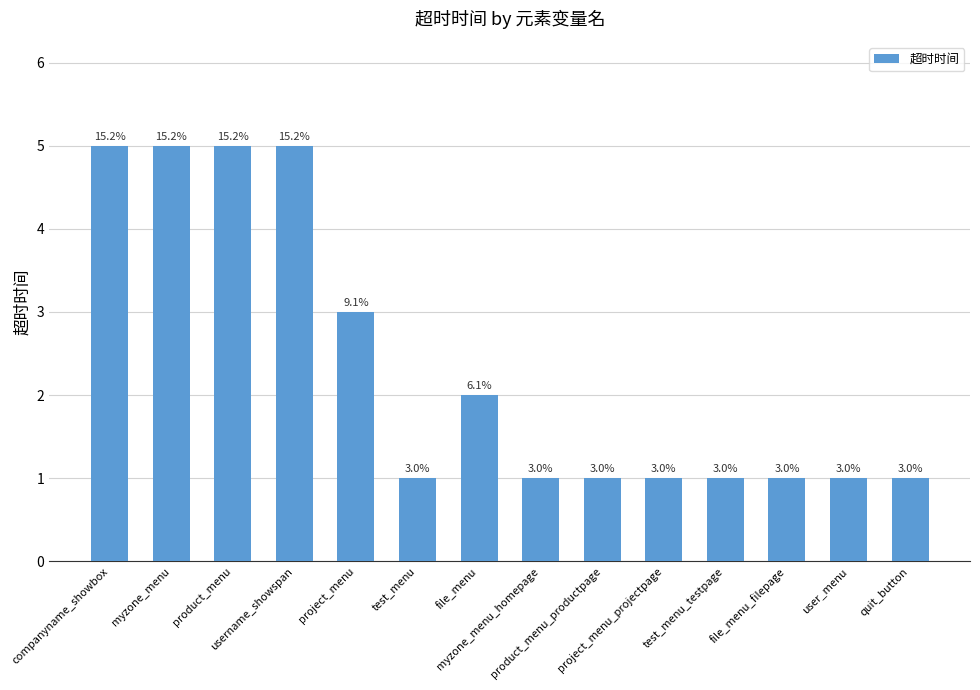

Reading left to right, extract all data points from this chart.

companyname_showbox=5	myzone_menu=5	product_menu=5	username_showspan=5	project_menu=3	test_menu=1	file_menu=2	myzone_menu_homepage=1	product_menu_productpage=1	project_menu_projectpage=1	test_menu_testpage=1	file_menu_filepage=1	user_menu=1	quit_button=1